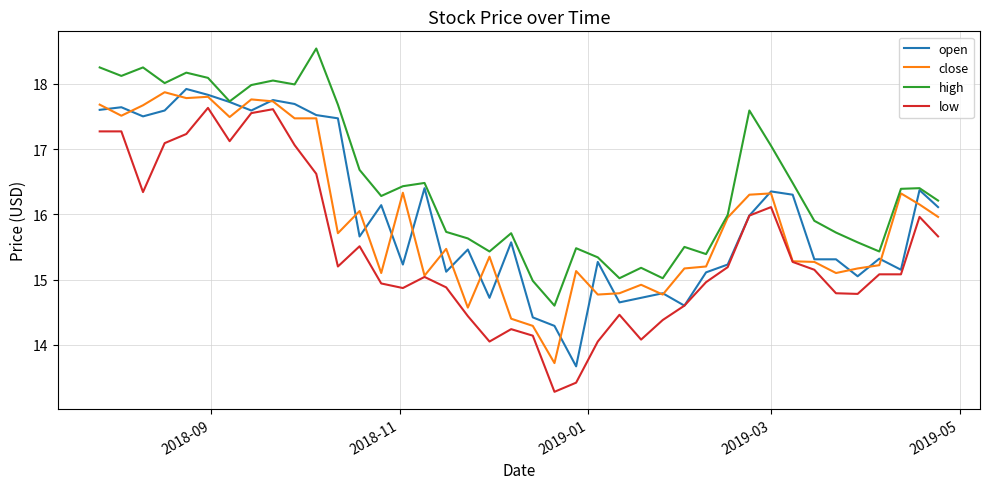

What is the highest value of the low series?

17.6